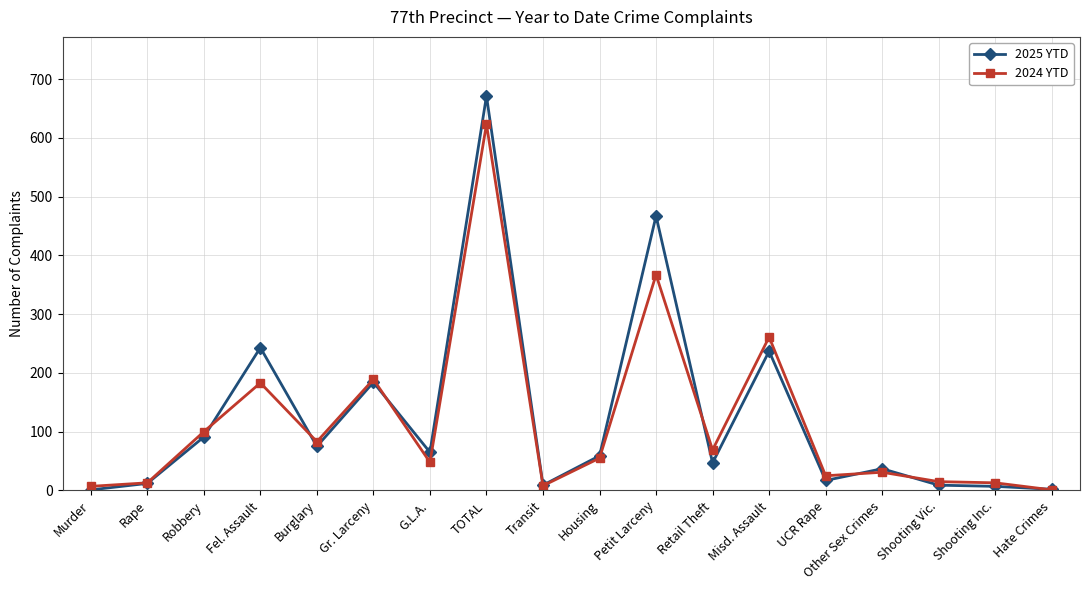

How many lines are shown in the chart?

2